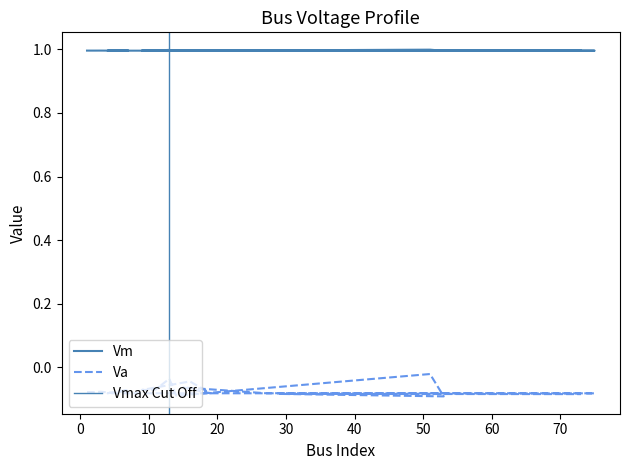

True or false: Vm and Va intersect in this chart.

False